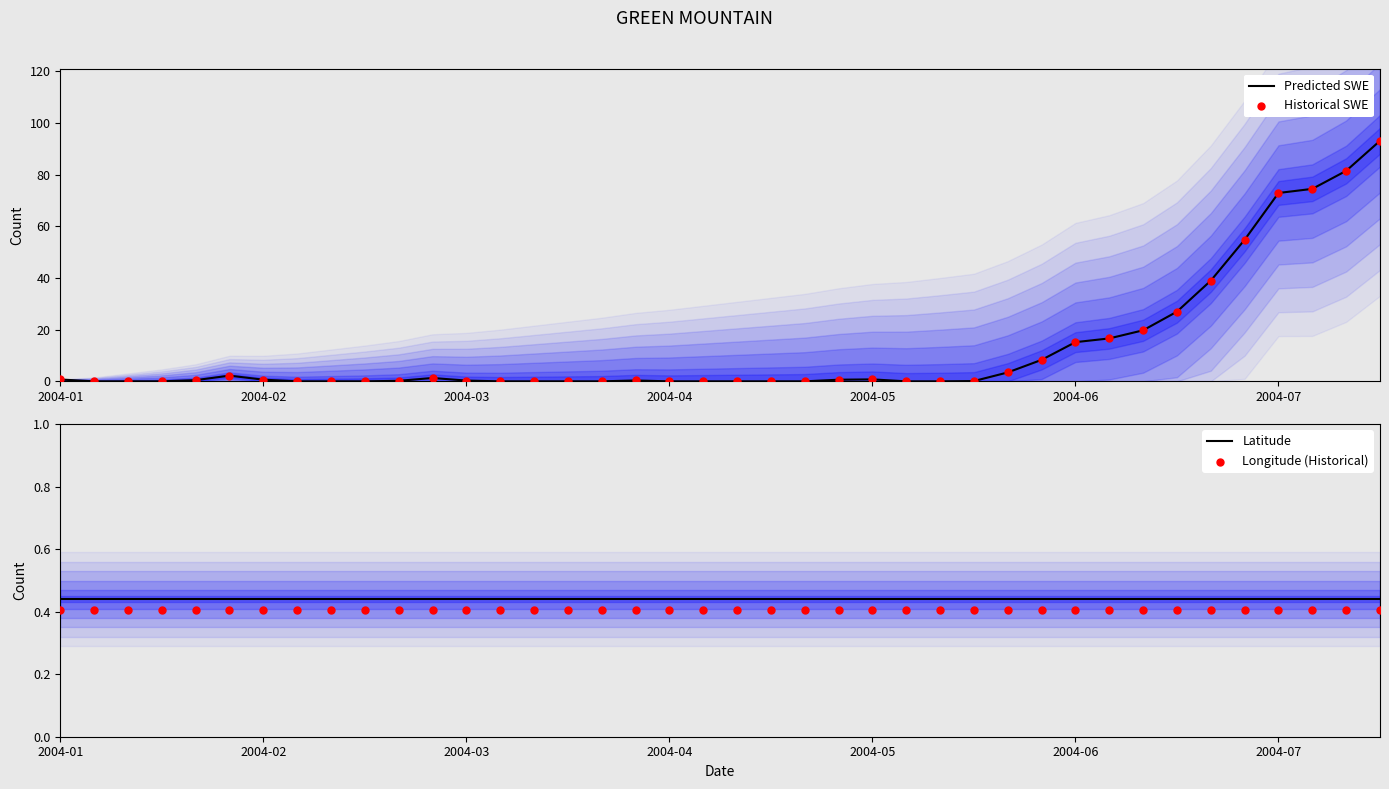

What are all the series names shown in the legend?

Predicted SWE, Historical SWE, Latitude, Longitude (Historical)